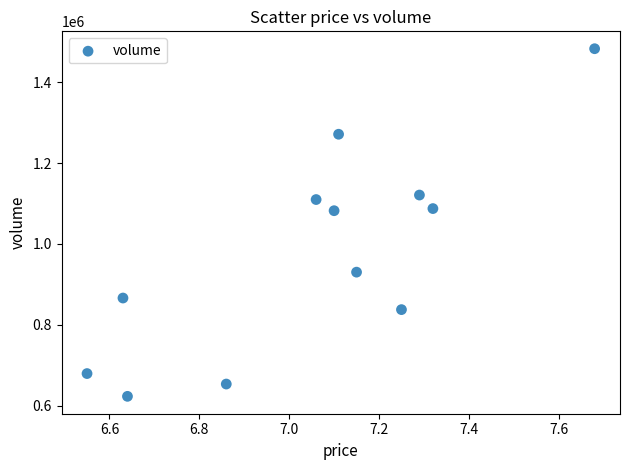

What is the average Y value?

978782